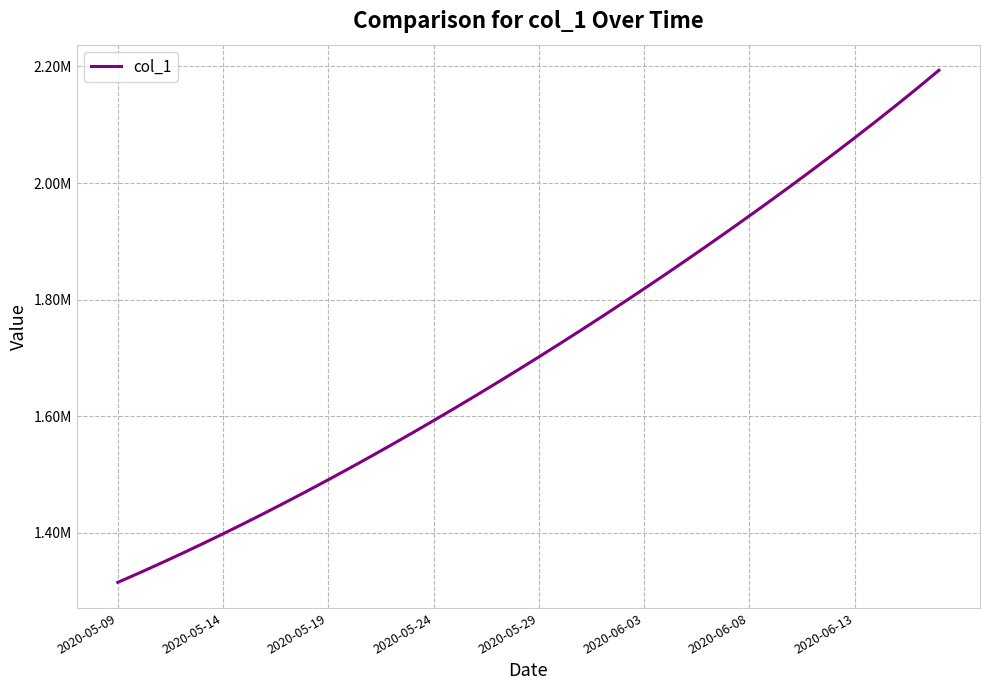

Does the chart have visible grid lines?

Yes